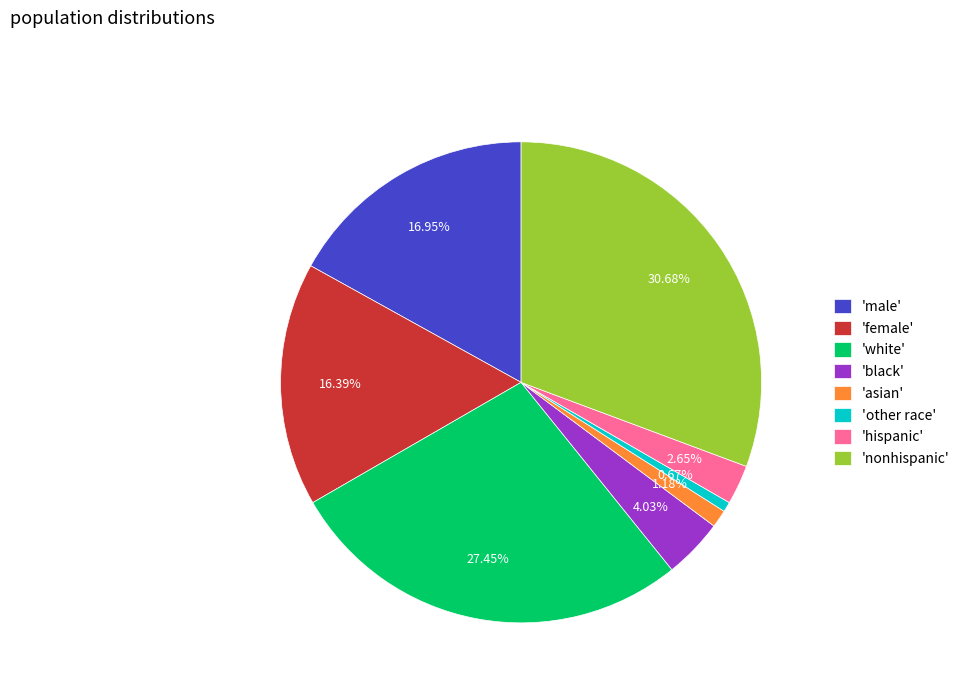

What is the smallest slice in the pie chart?

'other race'